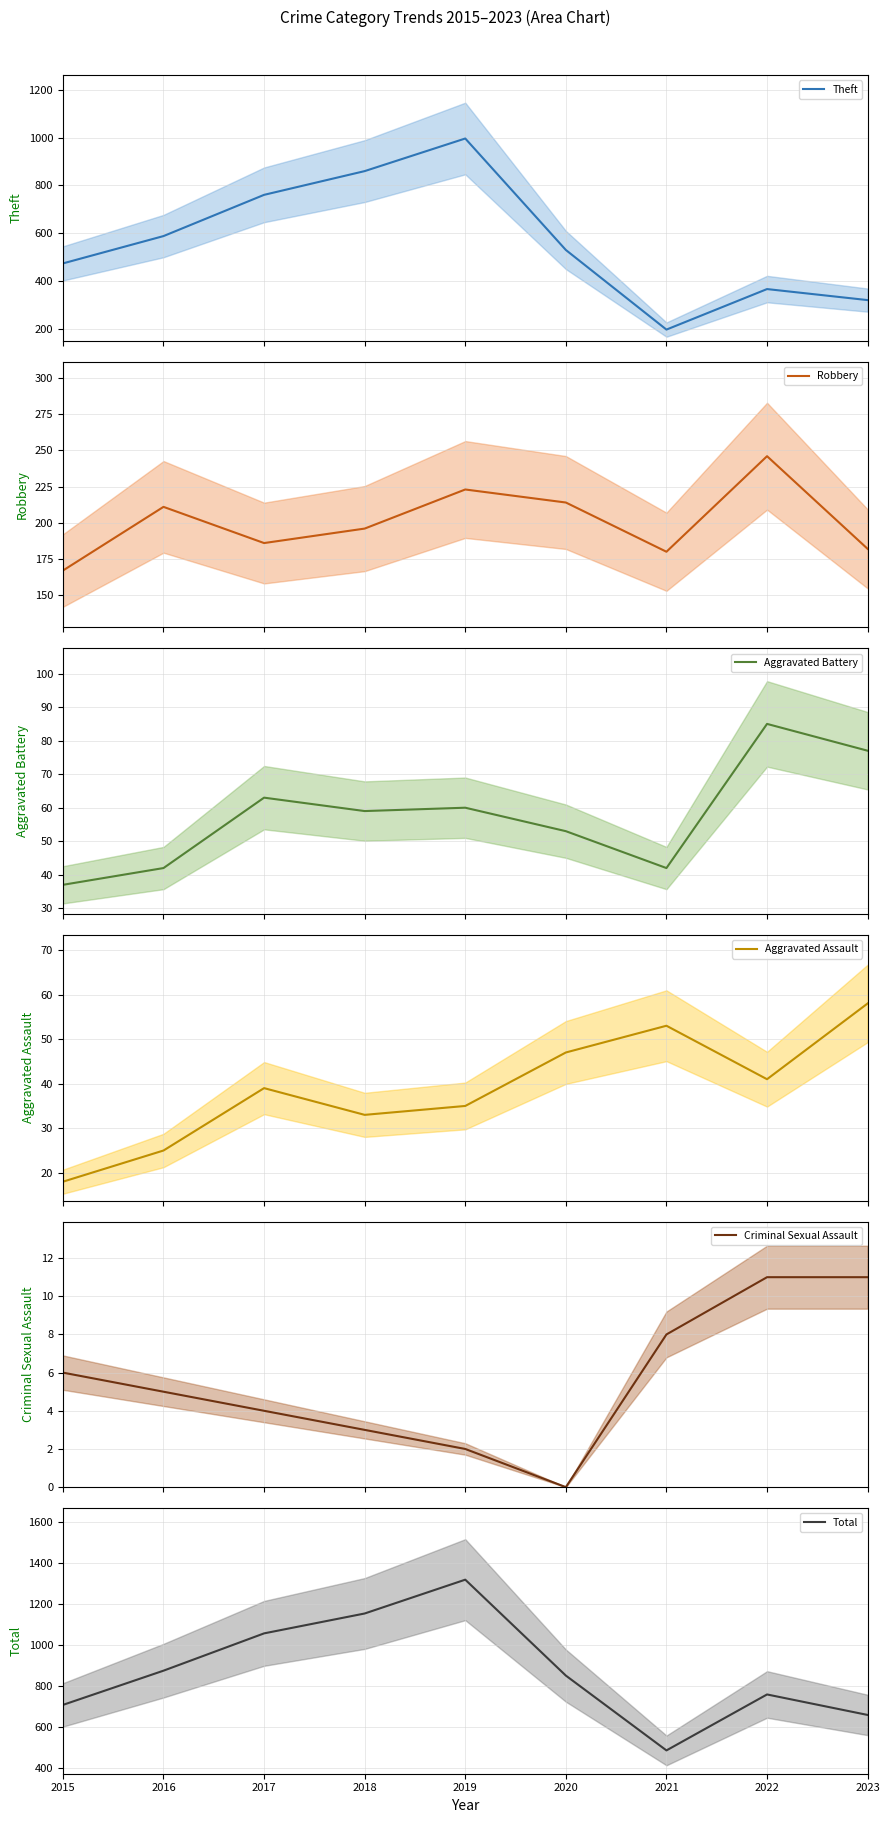

Does the chart have visible grid lines?

Yes